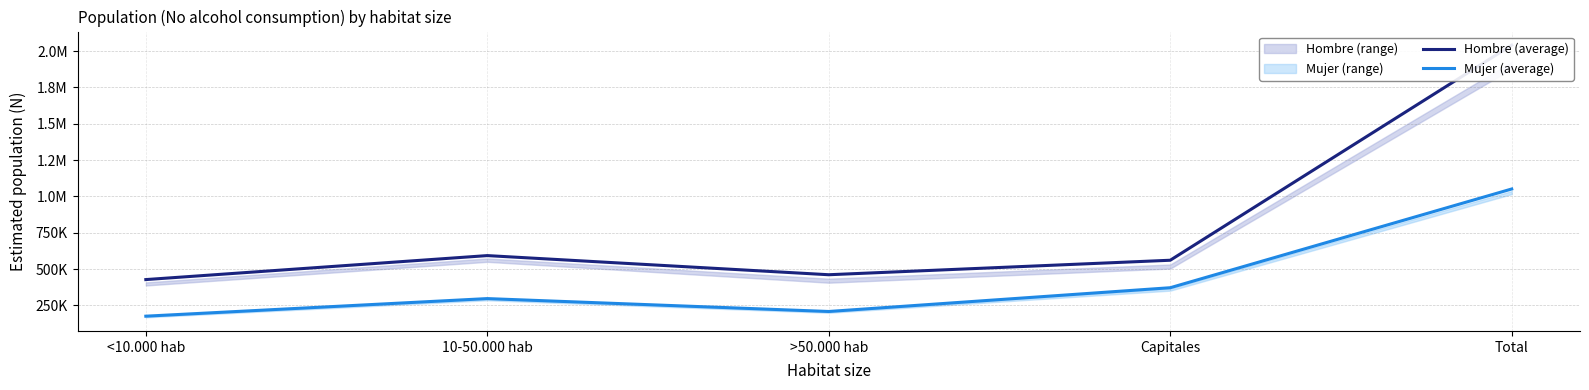

Which category has the highest value in the Hombre (average) series?

Total